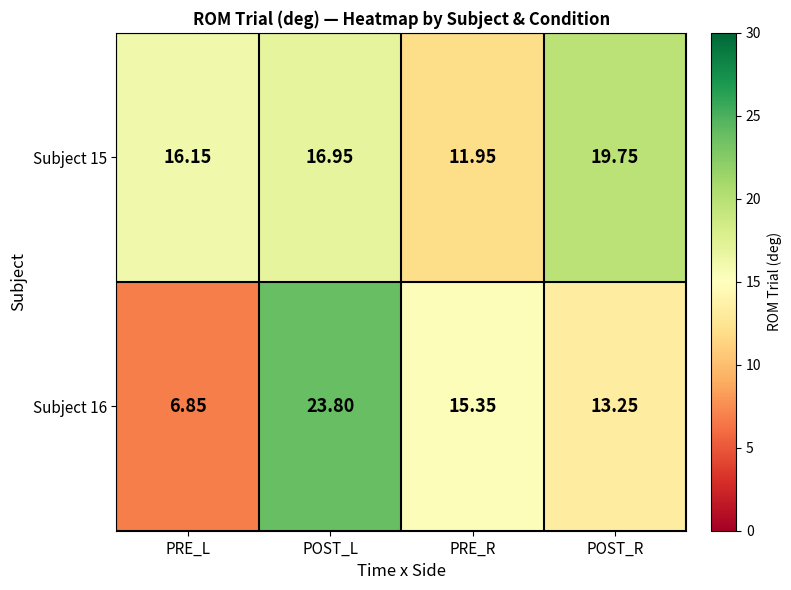

Rank the series by their average value, from highest to lowest.

Subject 15, Subject 16